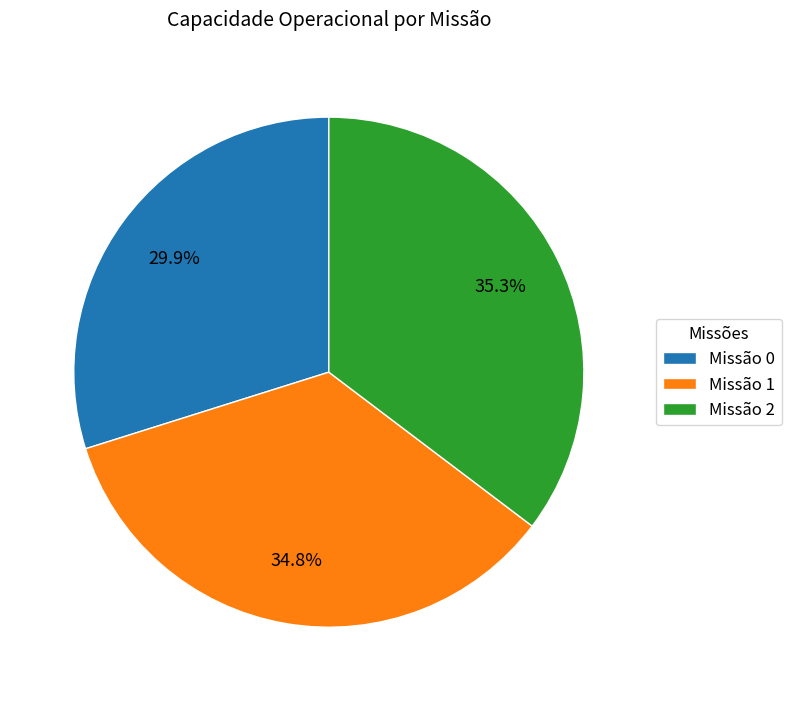

Count the number of slices in the pie.

3